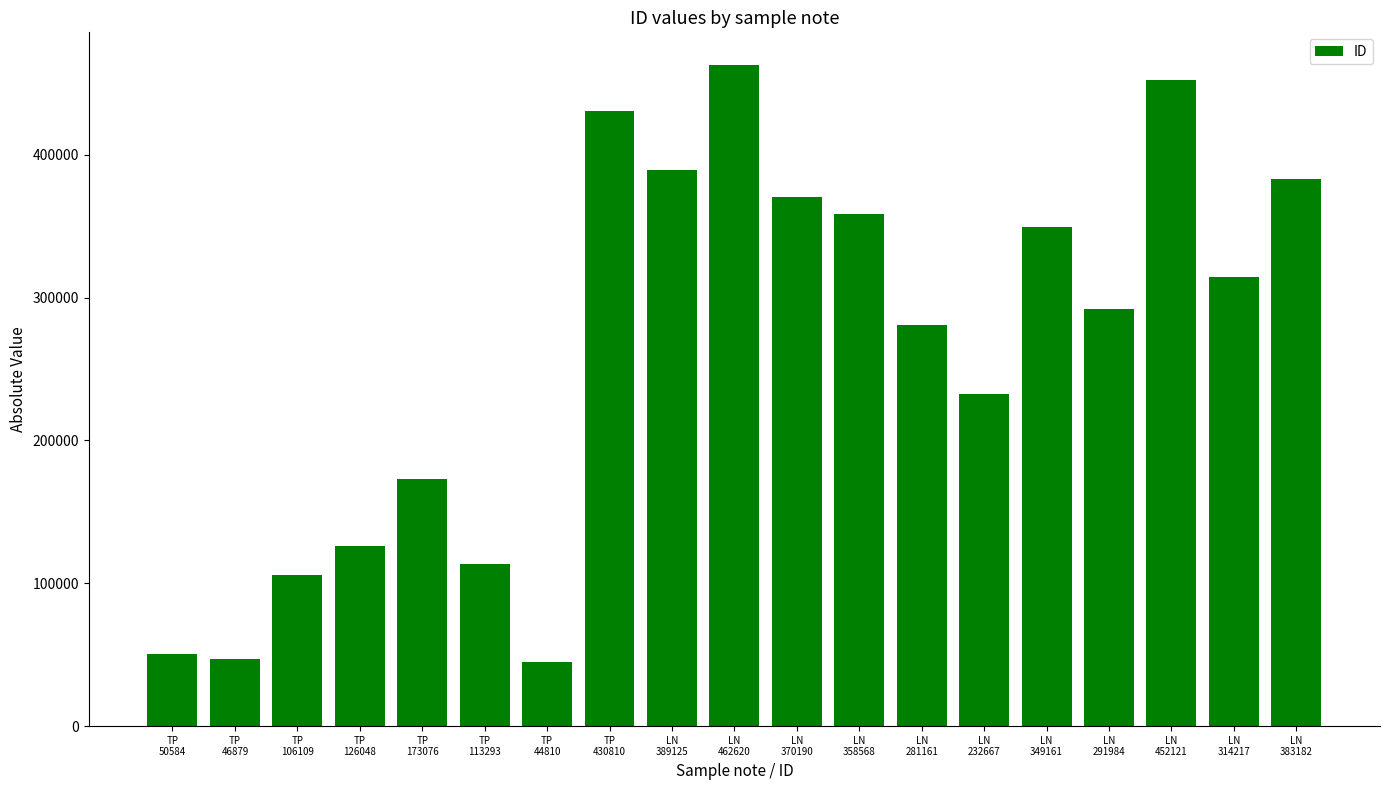

Approximately how many times larger is the value at LN
314217 compared to TP
173076?

1.8